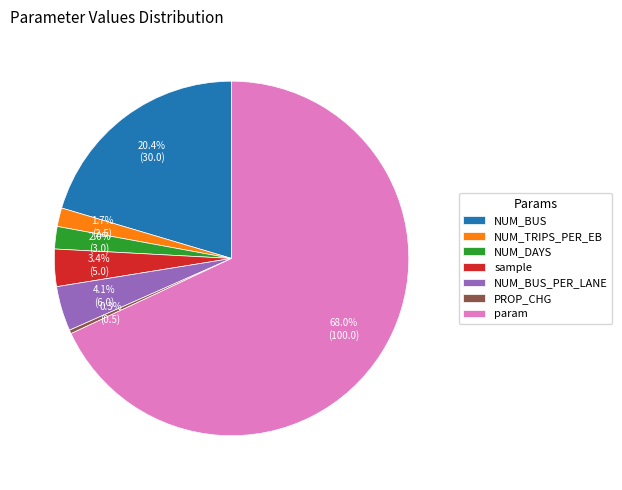

Is the sum of param and NUM_DAYS greater than half?

Yes